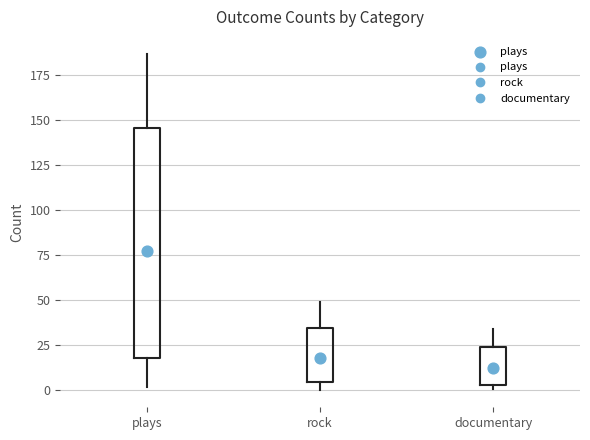

Which box is the tallest, from its lower edge to its upper edge?

plays